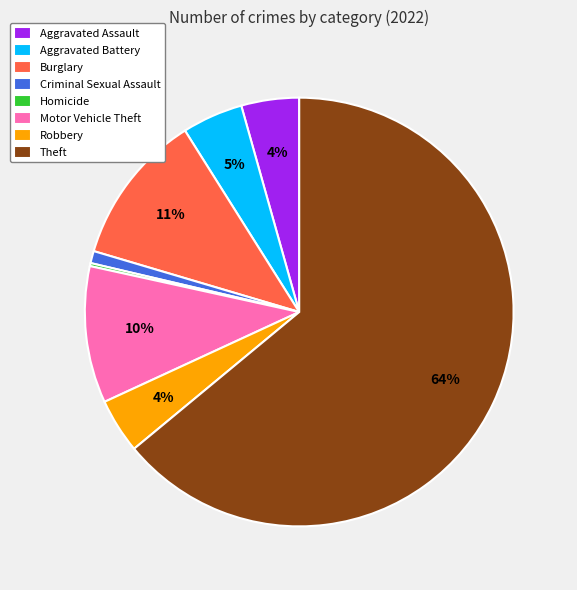

The Theft slice represents 75% of the pie. True or false?

False